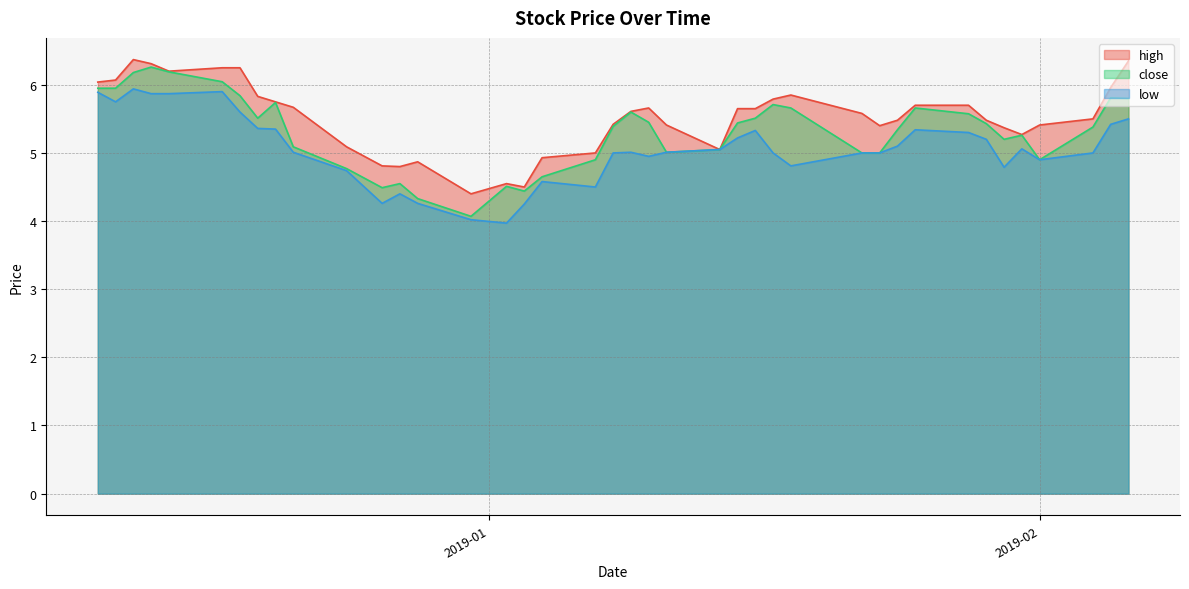

What is the highest value of the high series?

6.4